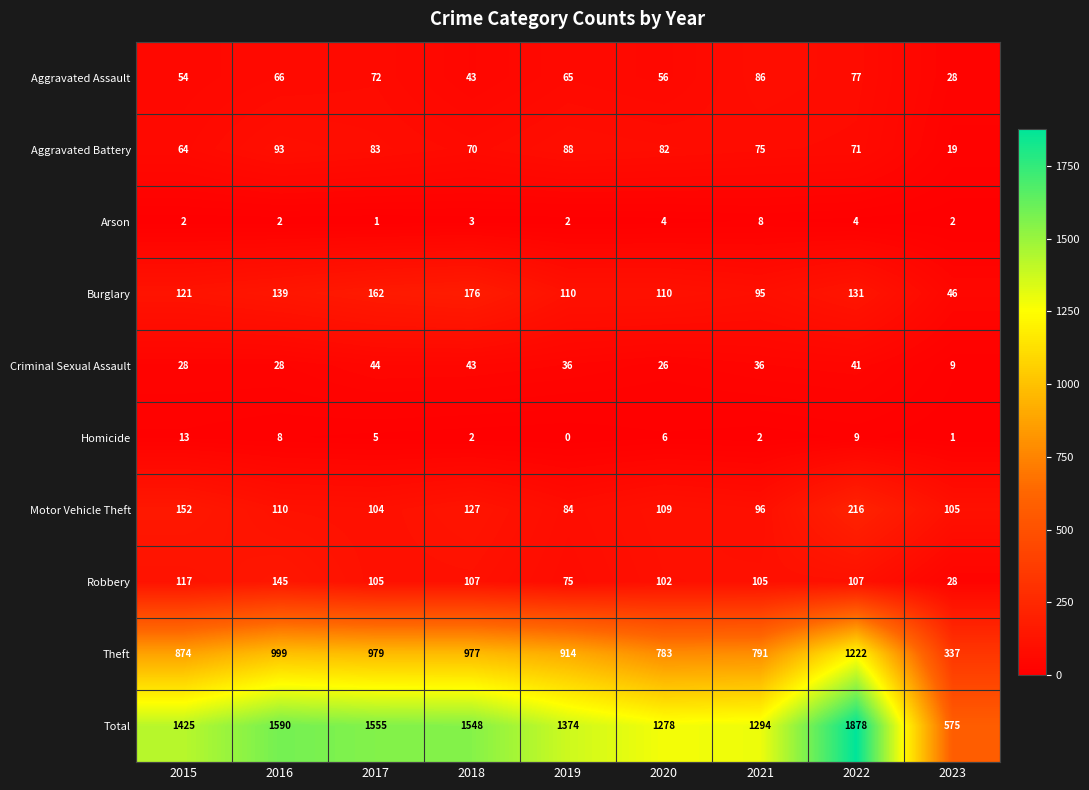

How many distinct data groups are displayed?

10